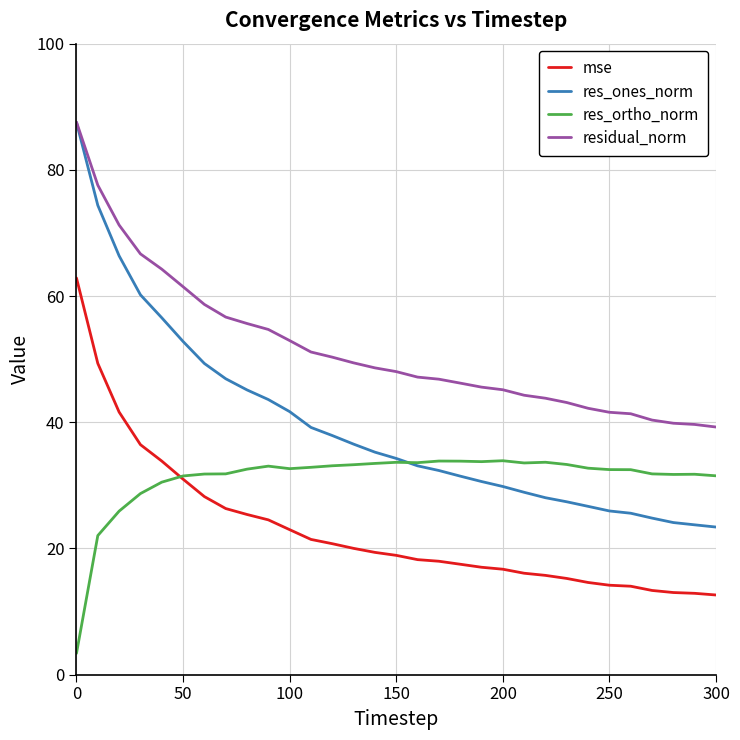

What is the average value of the mse series?

23.0